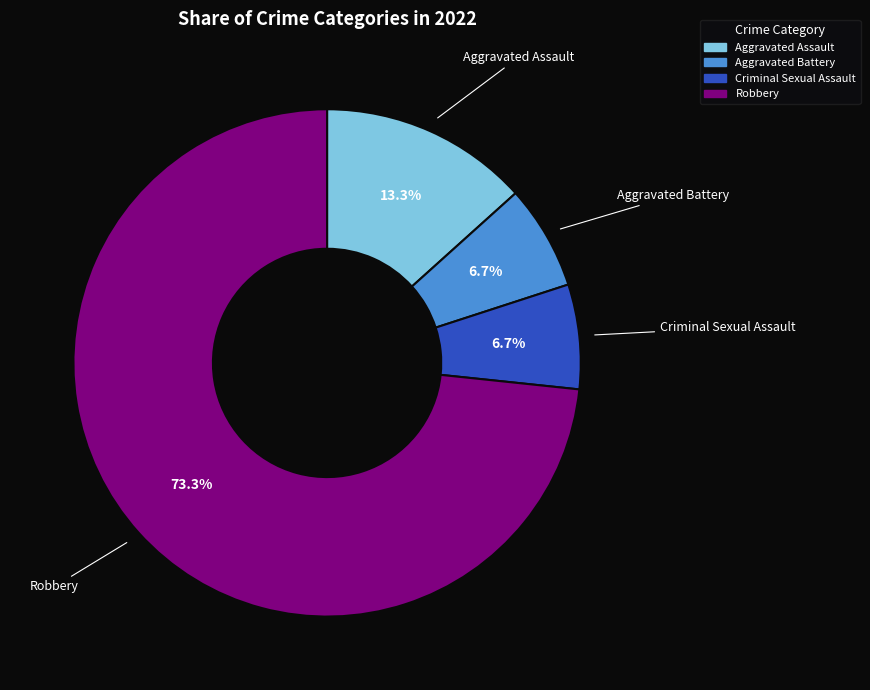

What is the majority slice?

Robbery